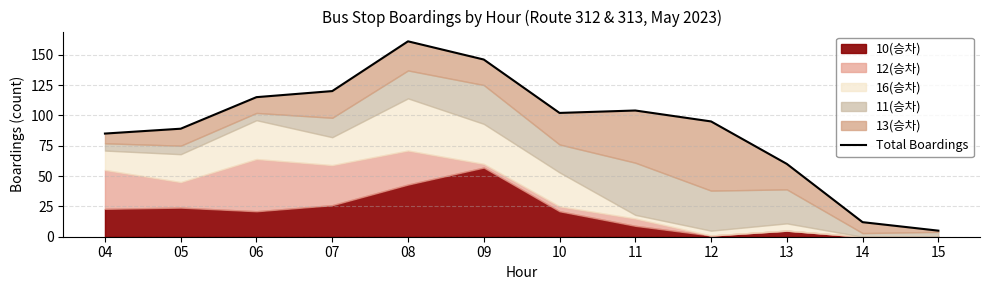

Rank the categories by value from highest to lowest.

08, 09, 07, 06, 11, 10, 12, 05, 04, 13, 14, 15